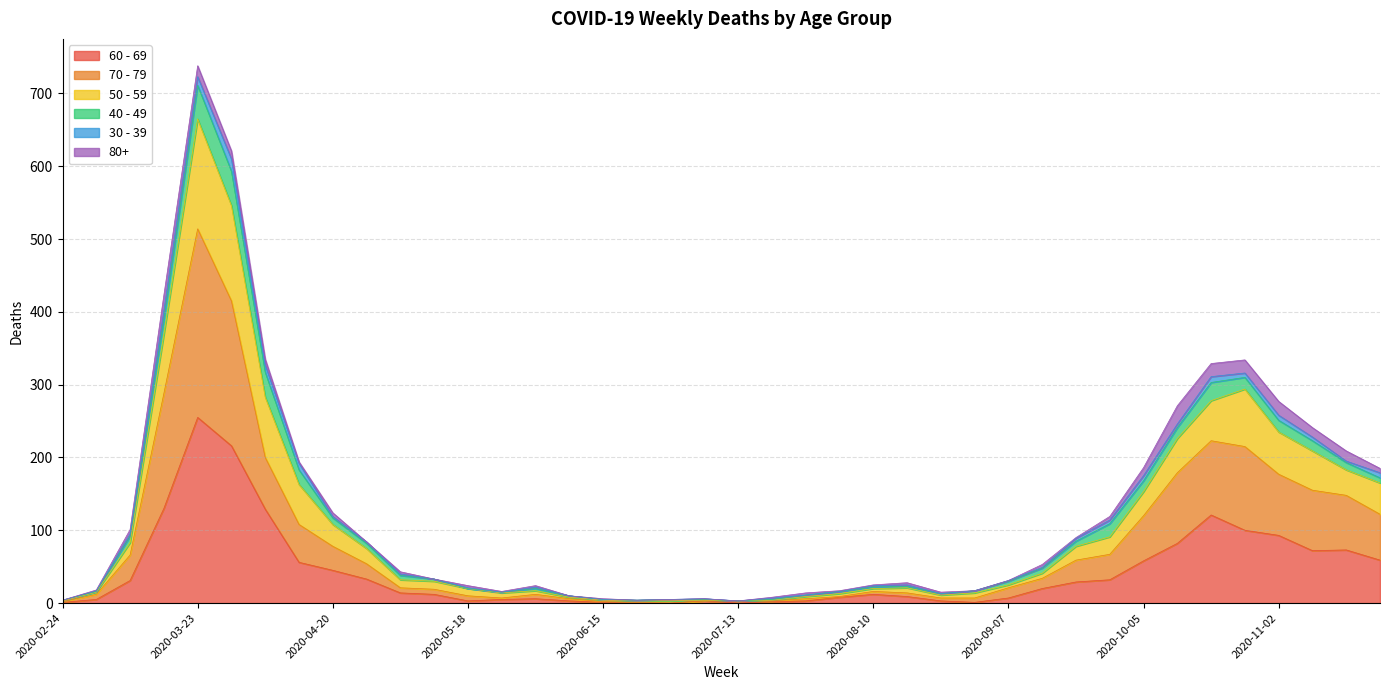

How many positive values does the 70 - 79 series have?

39